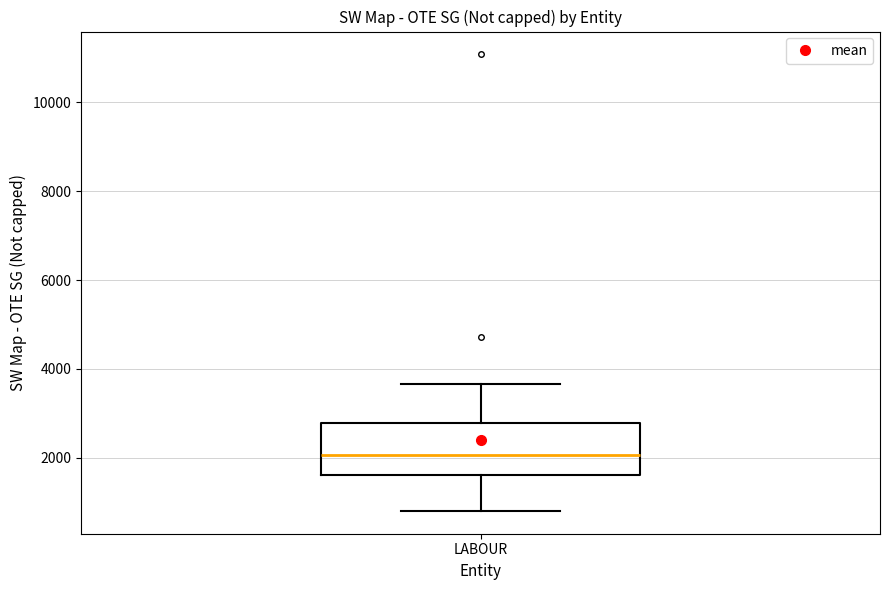

Read this box plot against the y-axis: the position of the median line, the range covered by the box, and the ends of both whiskers. The values are not printed on the chart, so give them approximately, as read against the axis.

median 2000, box 1600 to 2800, whiskers 800 to 3600